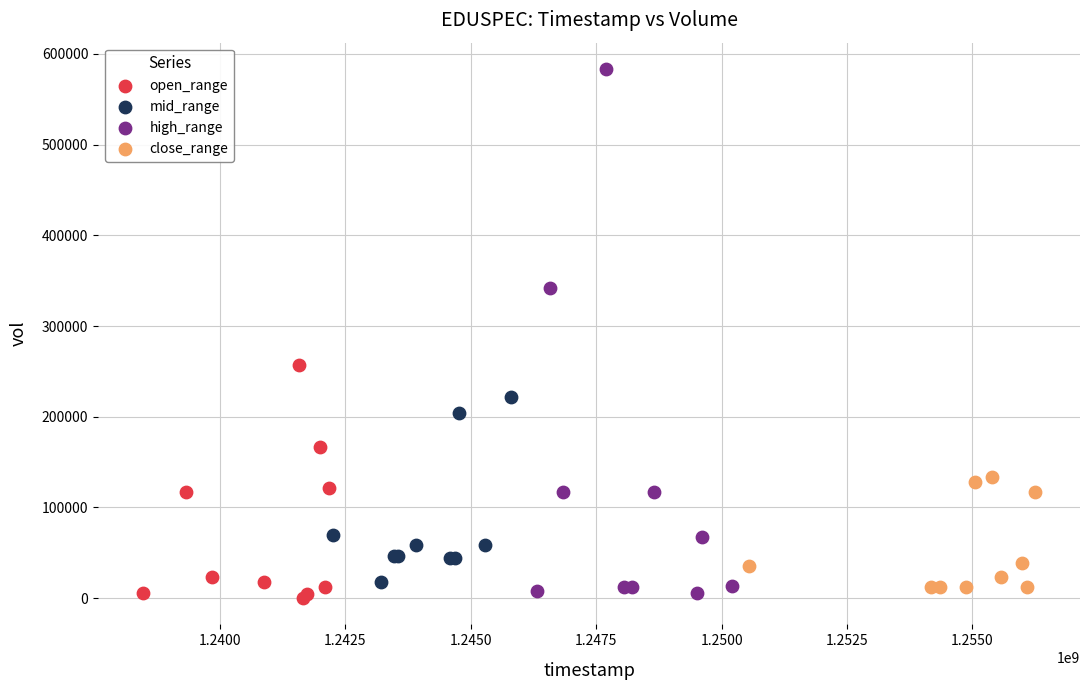

Which series has the largest Y range (max minus min)?

high_range